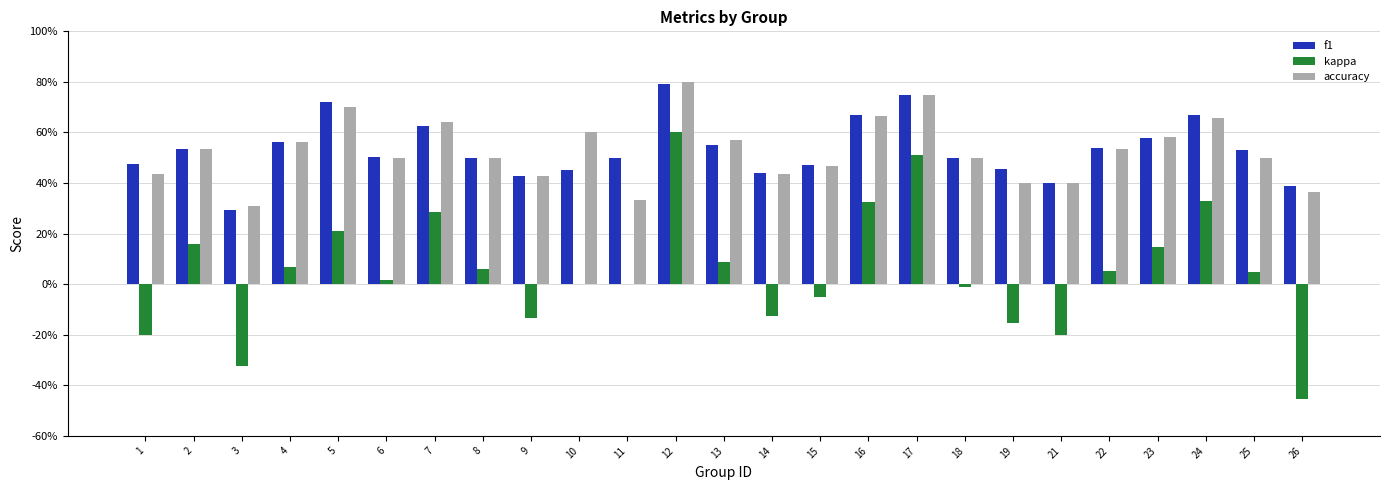

What is the maximum value for f1?

0.8